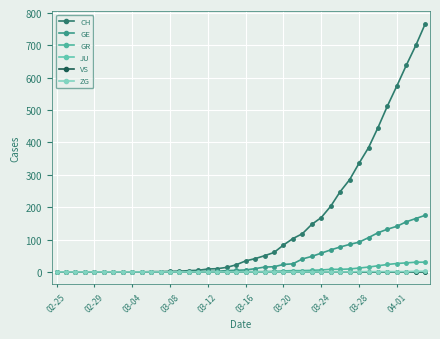

Count the number of data series in this chart.

6